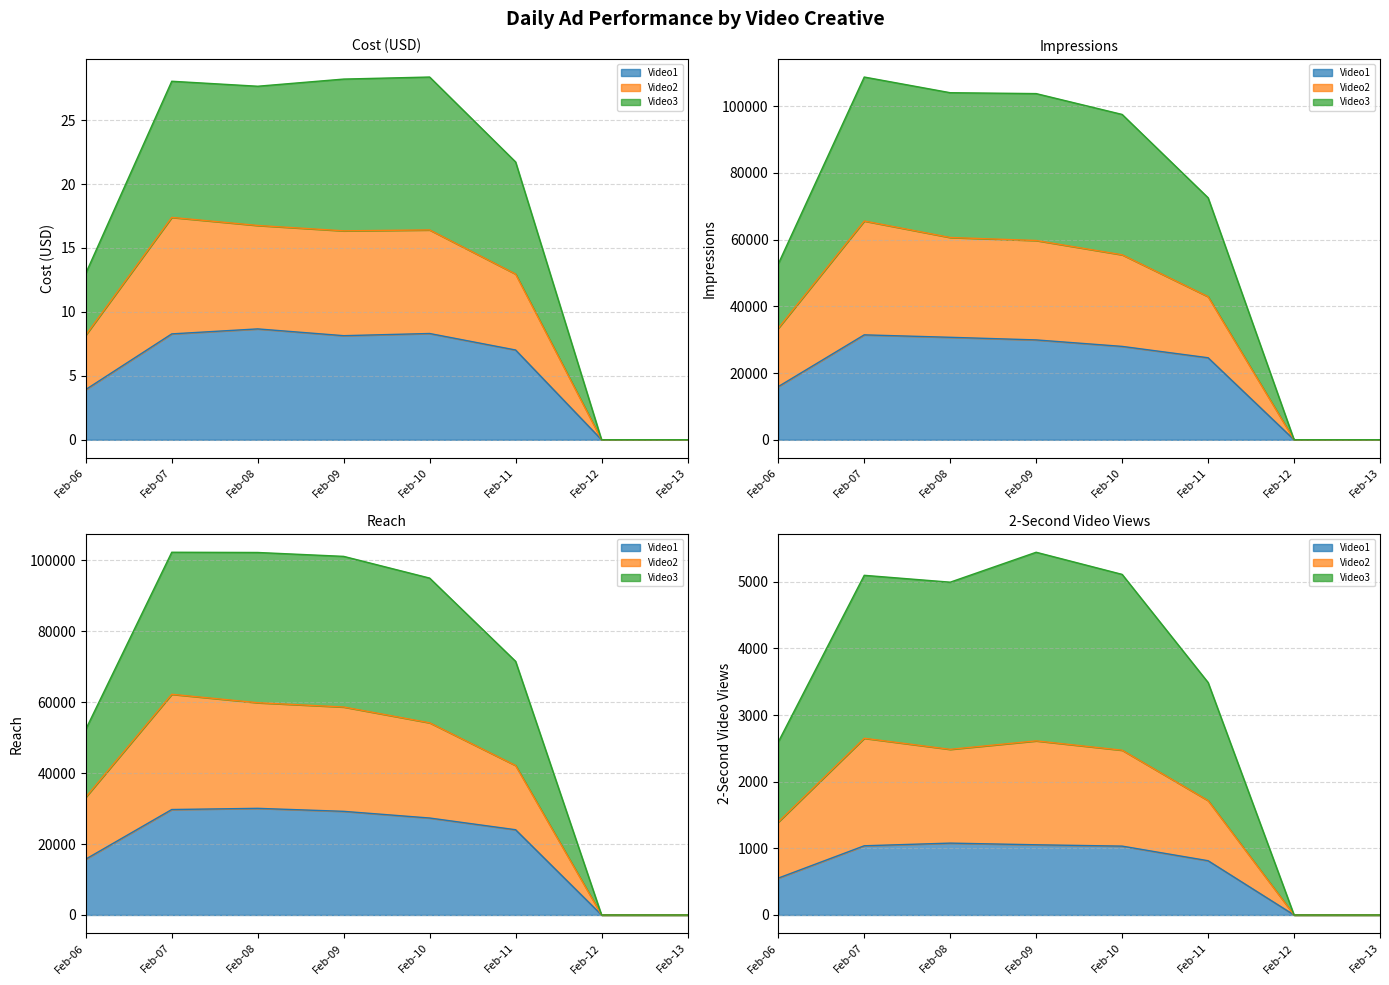

True or false: Video1 has more than 0 points higher than both neighbors.

True